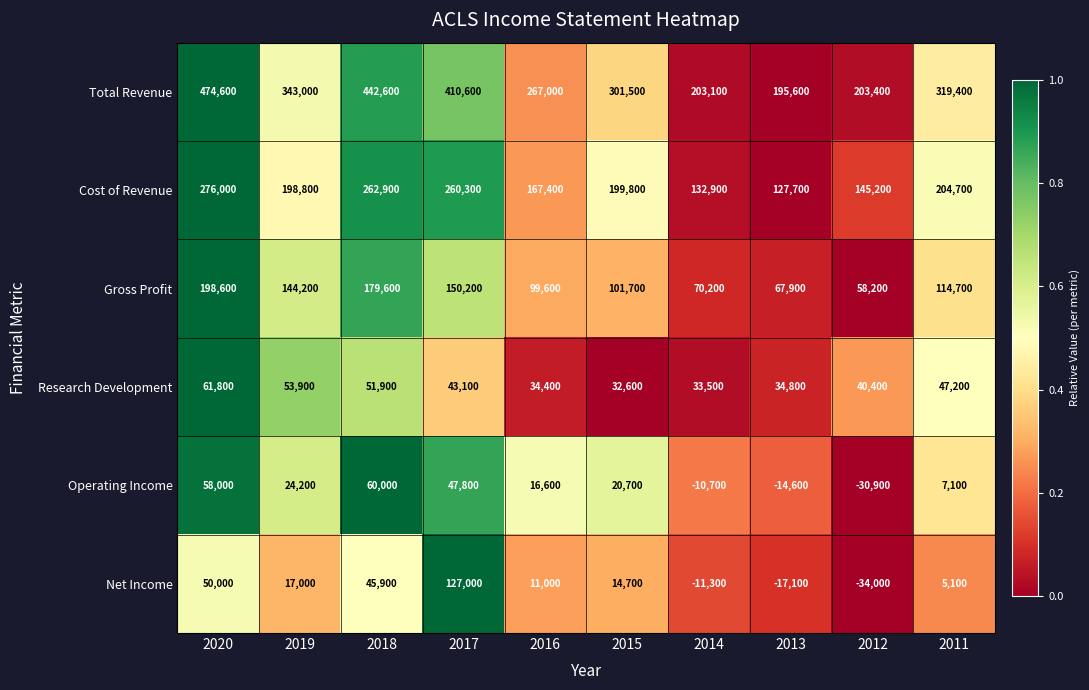

How many categories are shown in the chart?

10